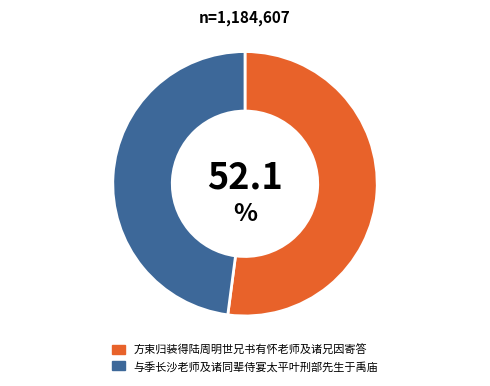

Do 方束归装得陆周明世兄书有怀老师及诸兄因寄答 and 与季长沙老师及诸同辈侍宴太平叶刑部先生于禹庙 together represent more than half of the pie?

Yes